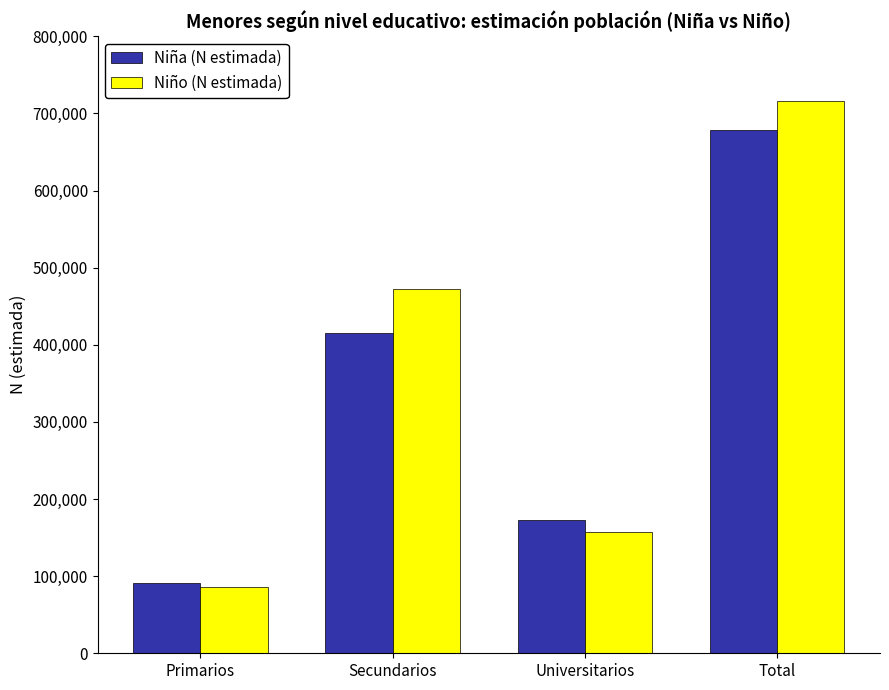

What is the total value across all series at Universitarios?

329502